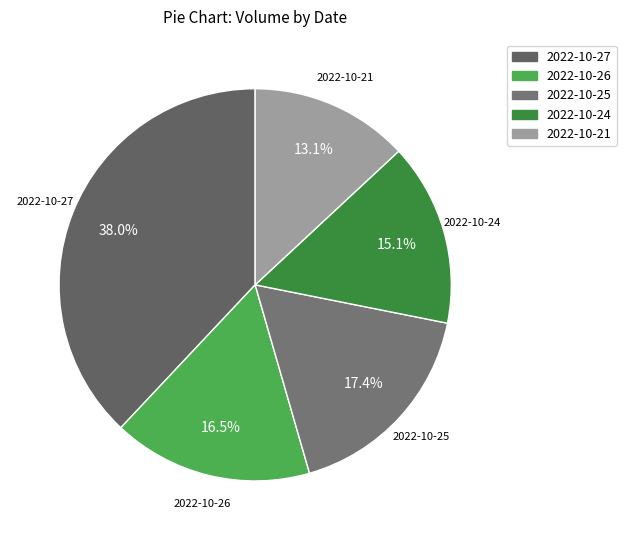

The 2022-10-25 slice represents 17% of the pie. True or false?

True